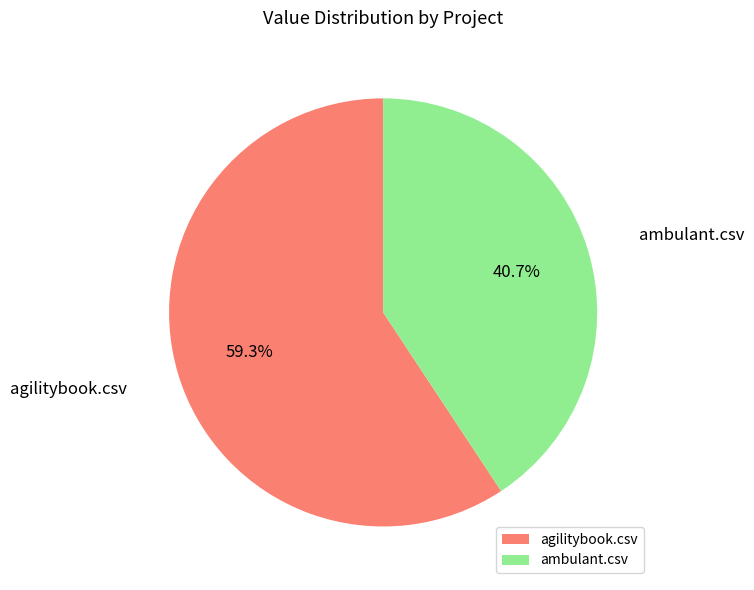

Which slice is the smallest?

ambulant.csv